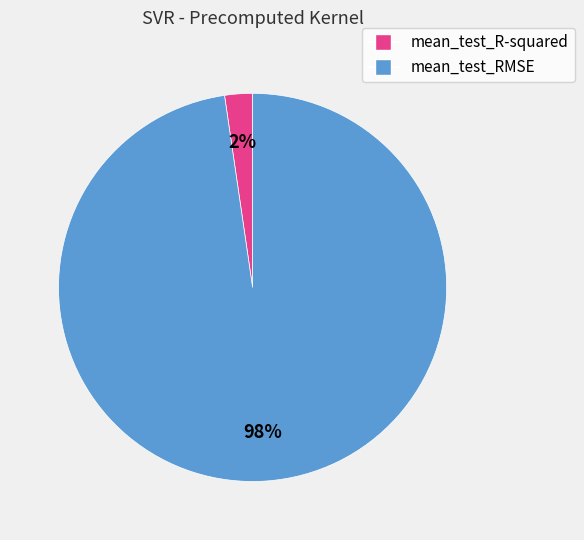

To the nearest percent, what percentage of the pie is mean_test_R-squared?

2%